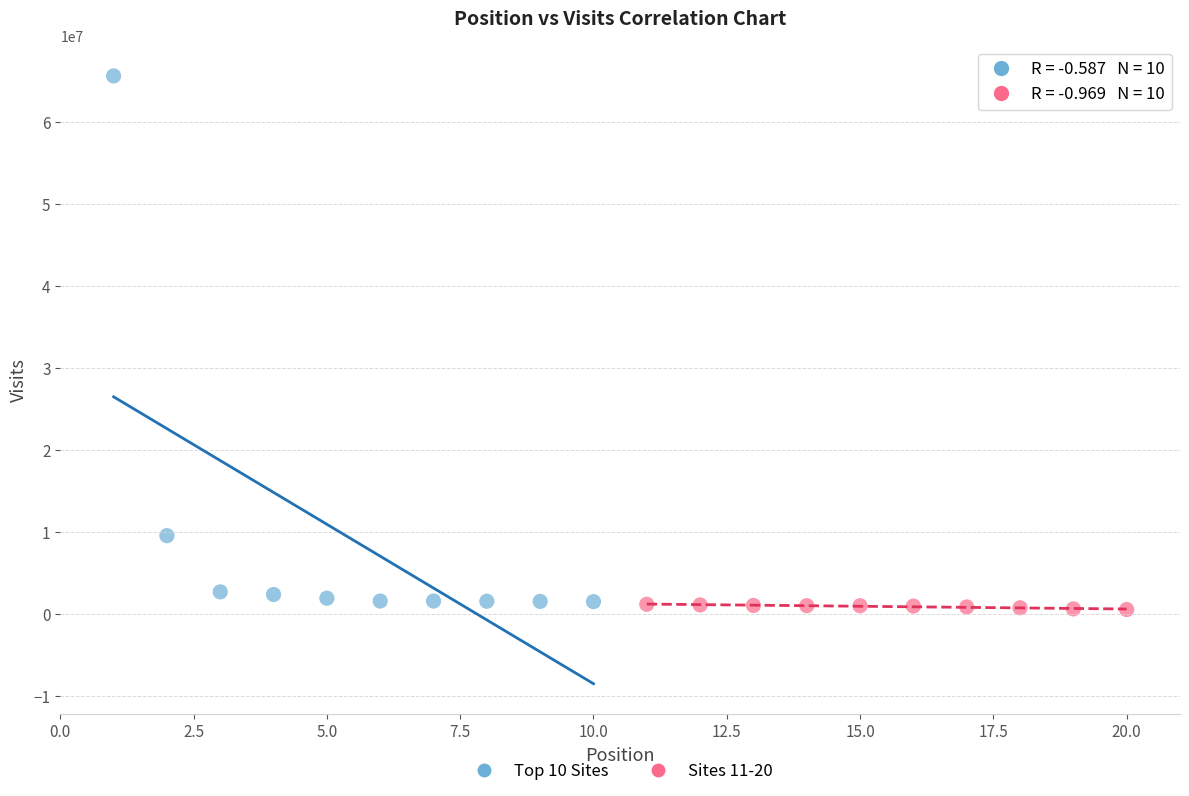

Which series reaches the maximum Y coordinate?

Top 10 Sites